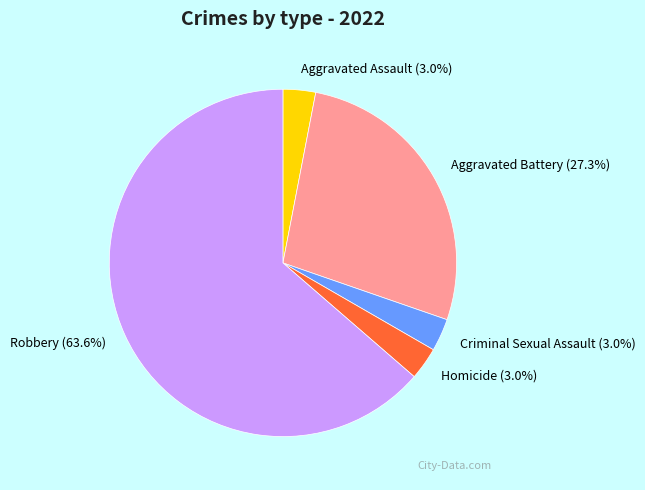

How many segments does this pie chart have?

5